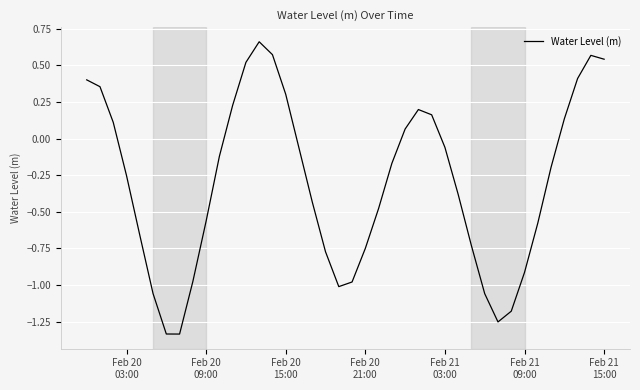

What is the average value?

-0.3